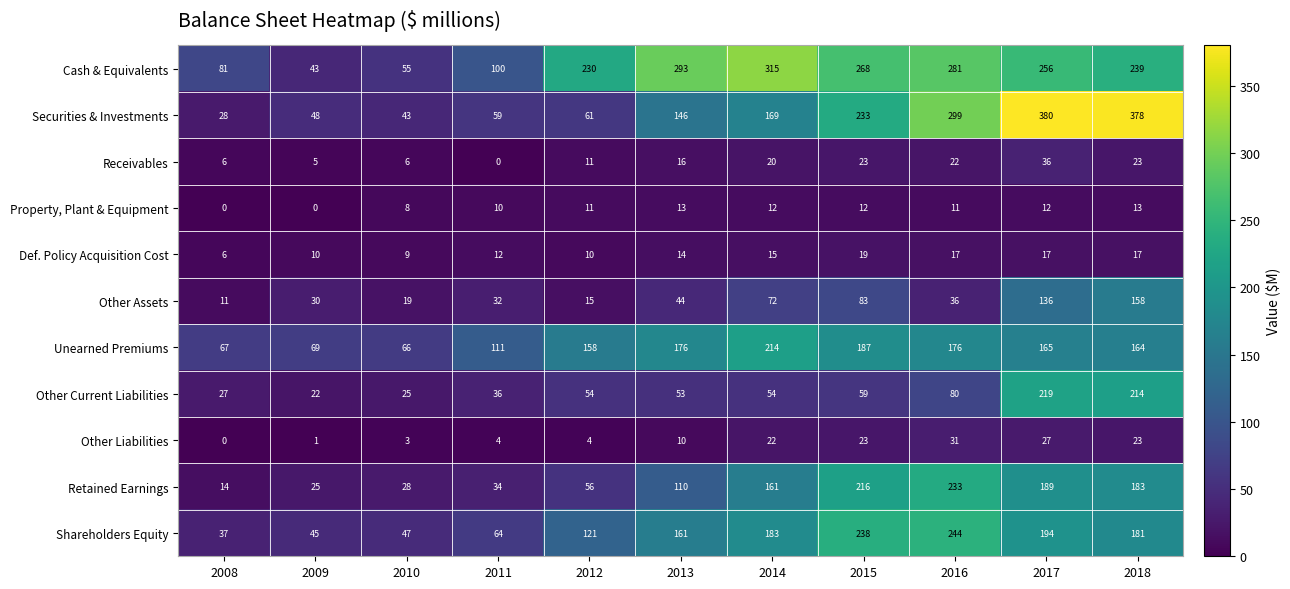

Which series has the largest total across all categories?

Cash & Equivalents